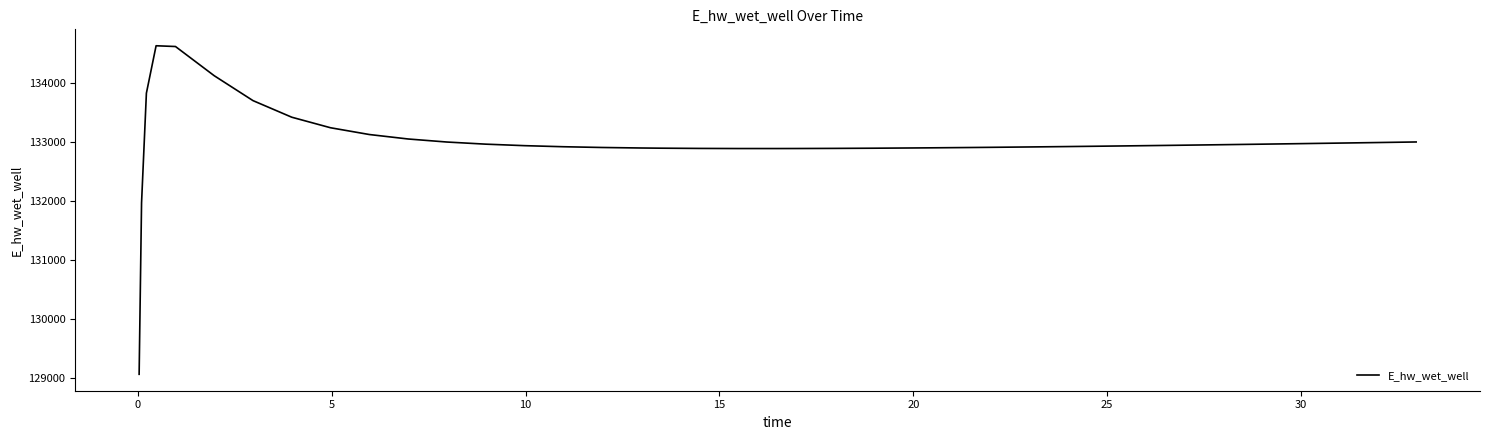

What is the maximum value shown in the chart?

134627.9